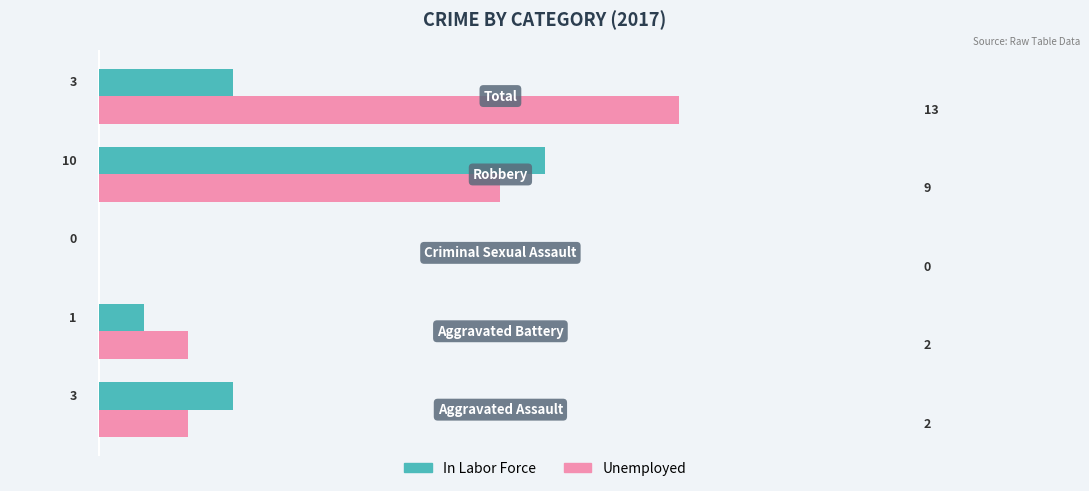

Which series has the largest total across all categories?

Unemployed